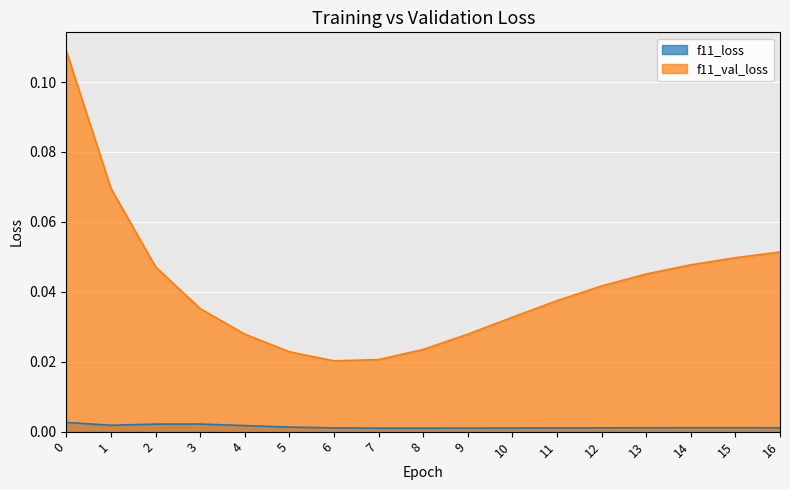

True or false: f11_loss and f11_val_loss cross at least once.

False